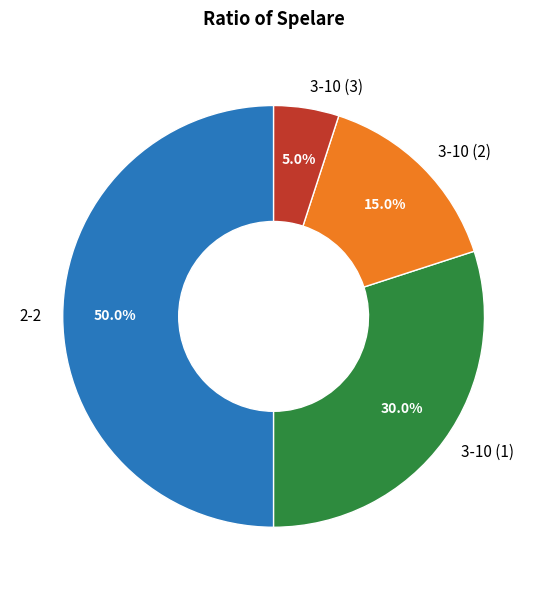

How many segments does this pie chart have?

4